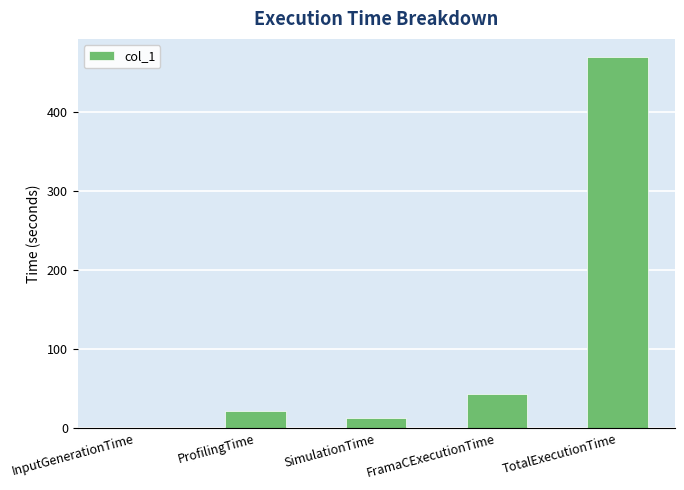

Which label corresponds to the largest value in the chart?

TotalExecutionTime